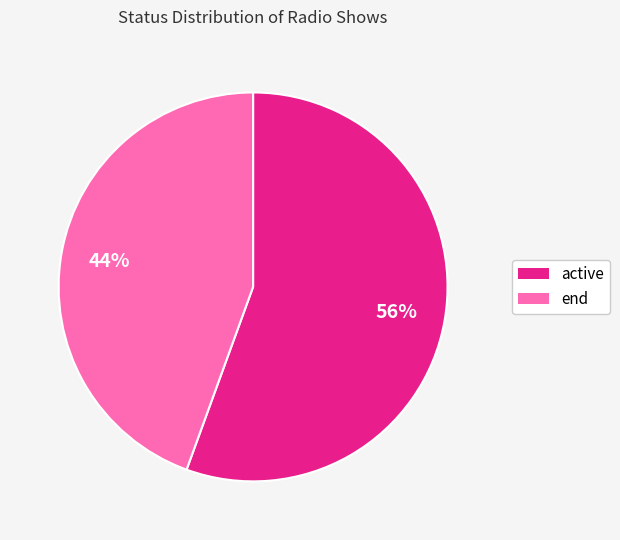

Which category has the smallest portion of the pie?

end